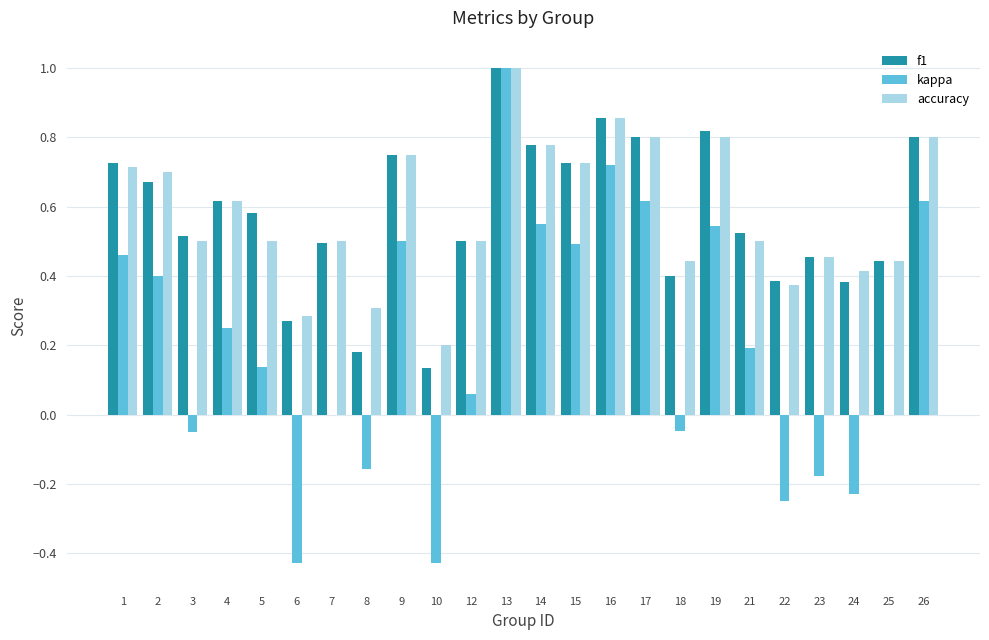

Which series has the largest range (max minus min)?

kappa